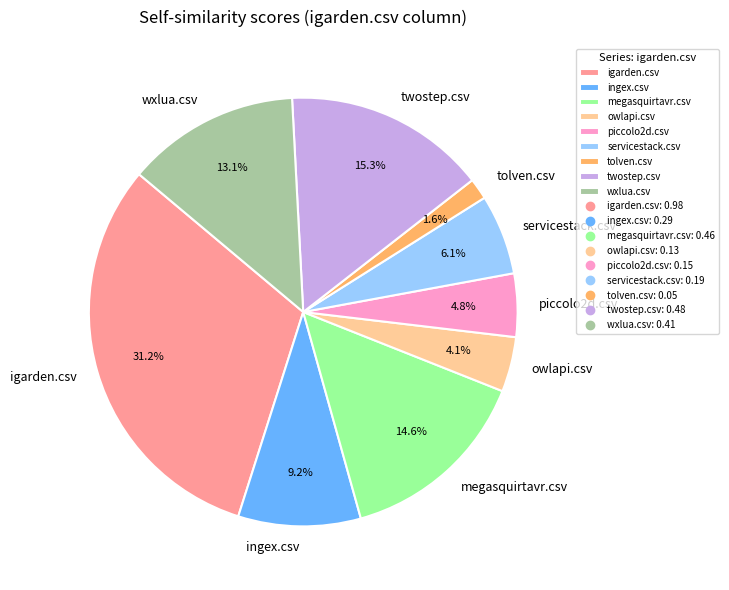

To the nearest percent, what is the combined percentage of megasquirtavr.csv and servicestack.csv?

21%